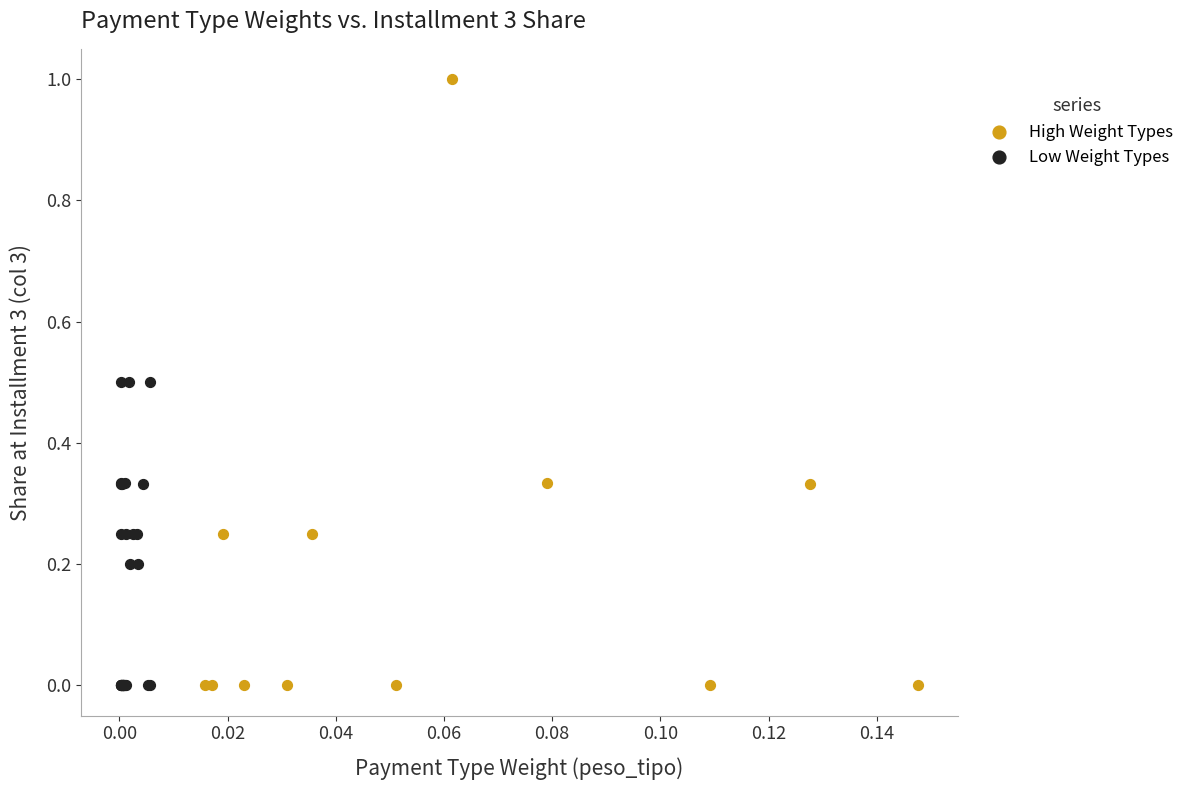

Which series reaches the maximum Y coordinate?

High Weight Types